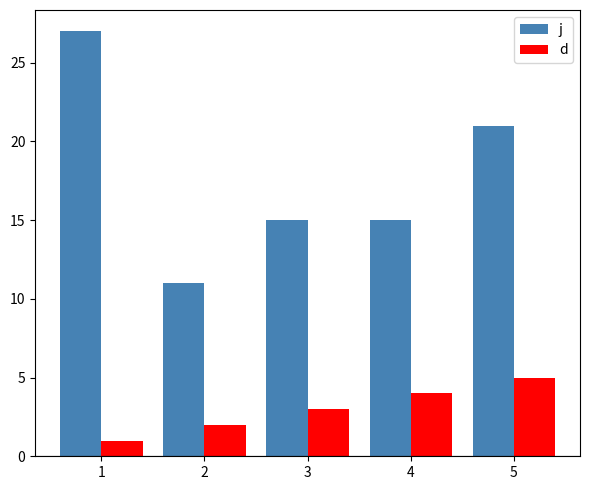

The d series shows 2 at 2. True or false?

True